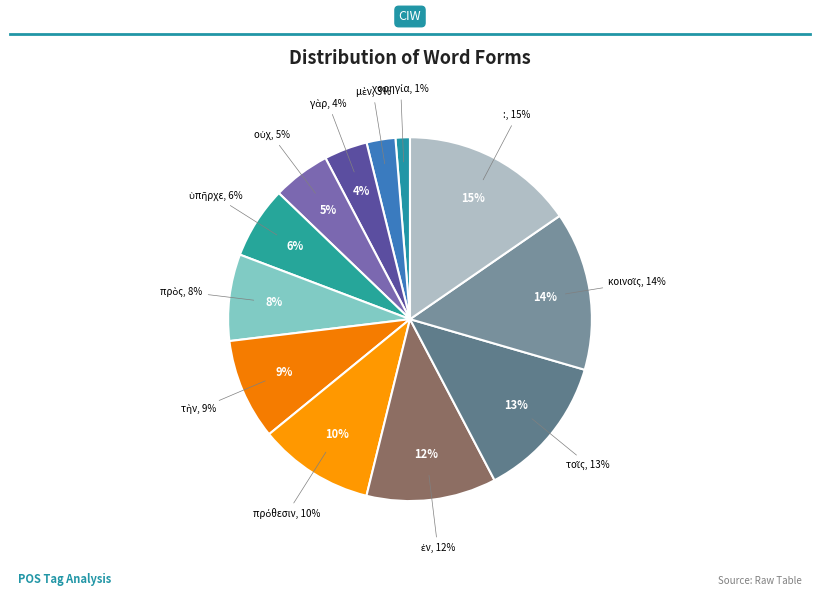

How much of the chart is everything except ἐν?

88.5%